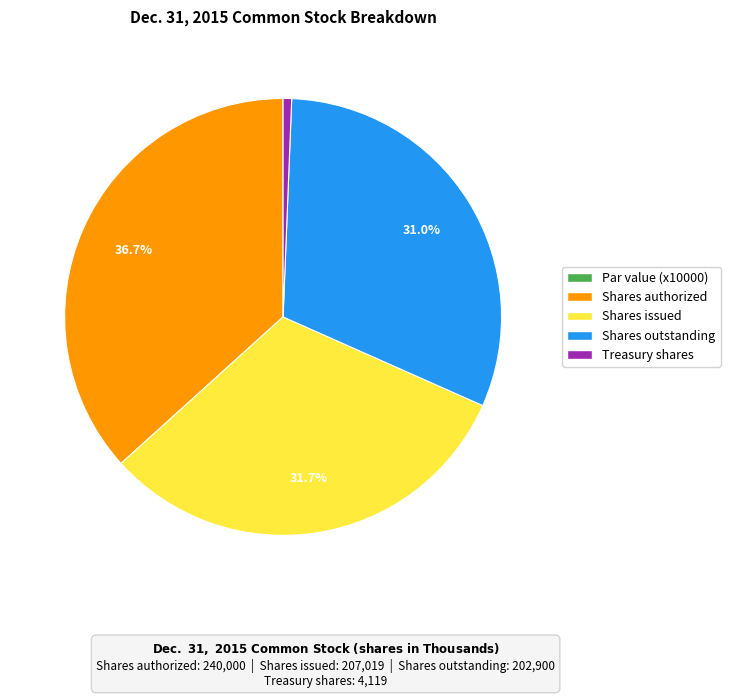

Which slice is the largest?

Shares authorized